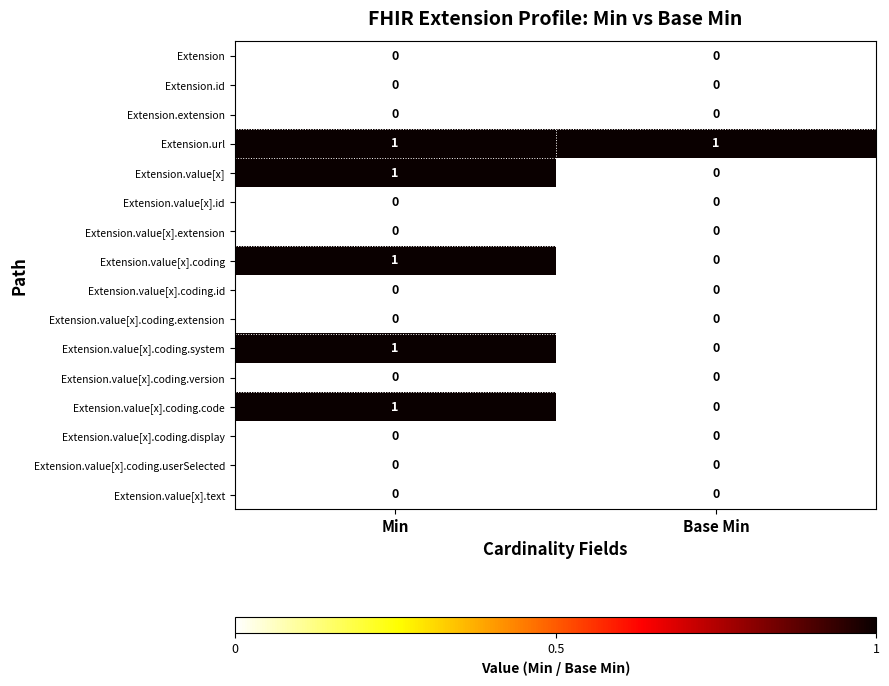

True or false: Extension.value[x].coding.display has a value of 0 at Min.

True